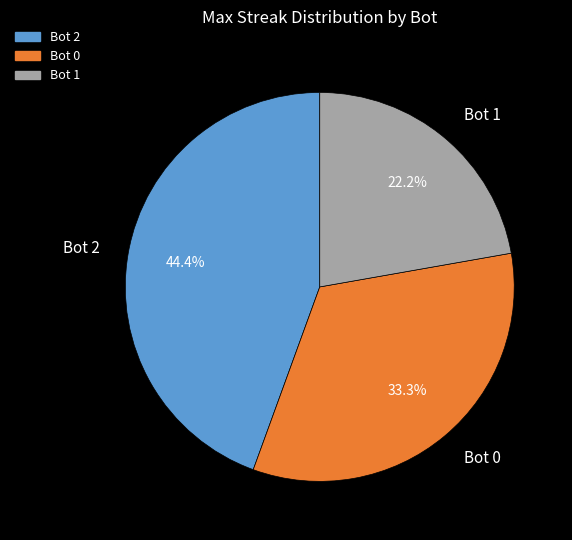

Which category has the smallest portion of the pie?

Bot 1